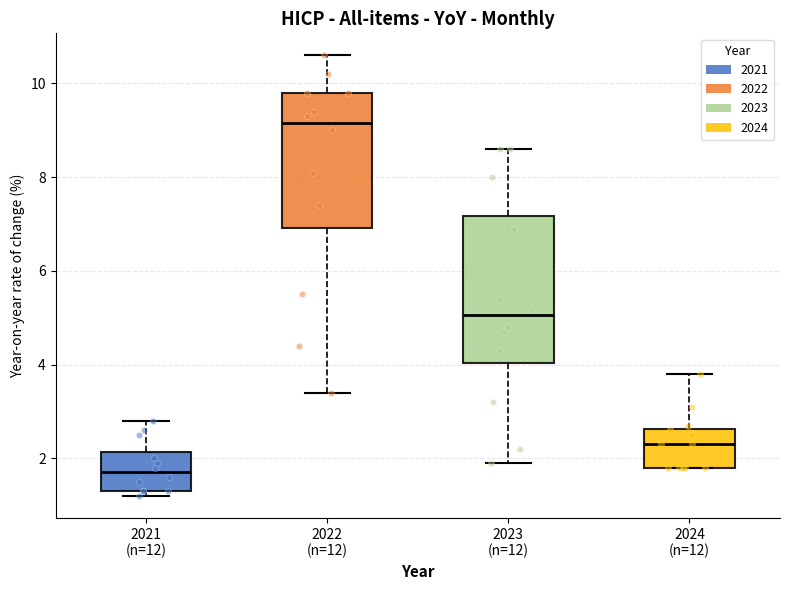

Comparing the boxes themselves (not the whiskers), which one is the tallest?

2023 (n=12)